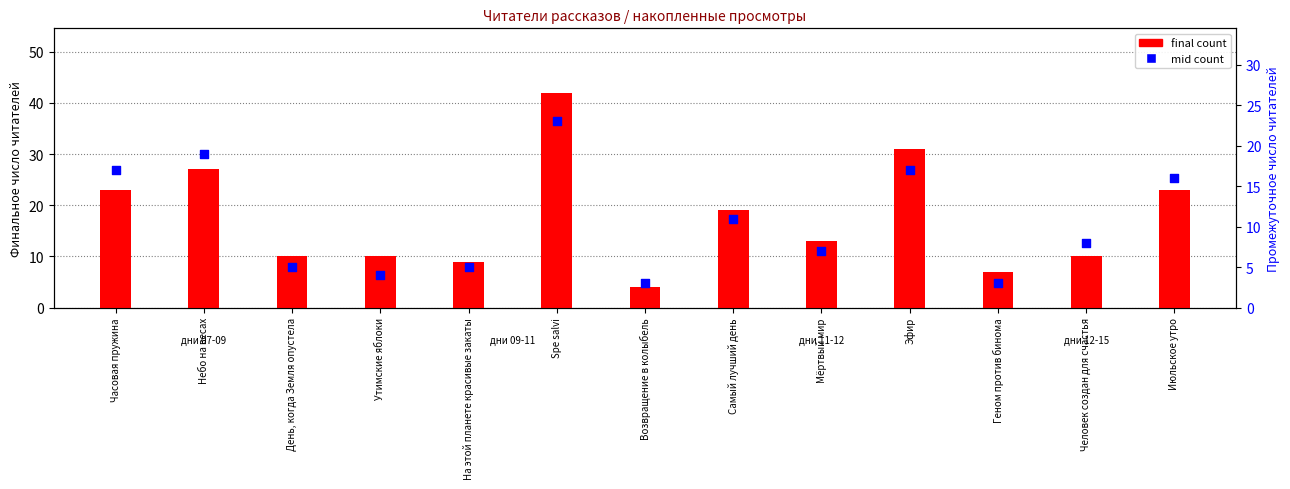

Which series has the largest total across all categories?

final count